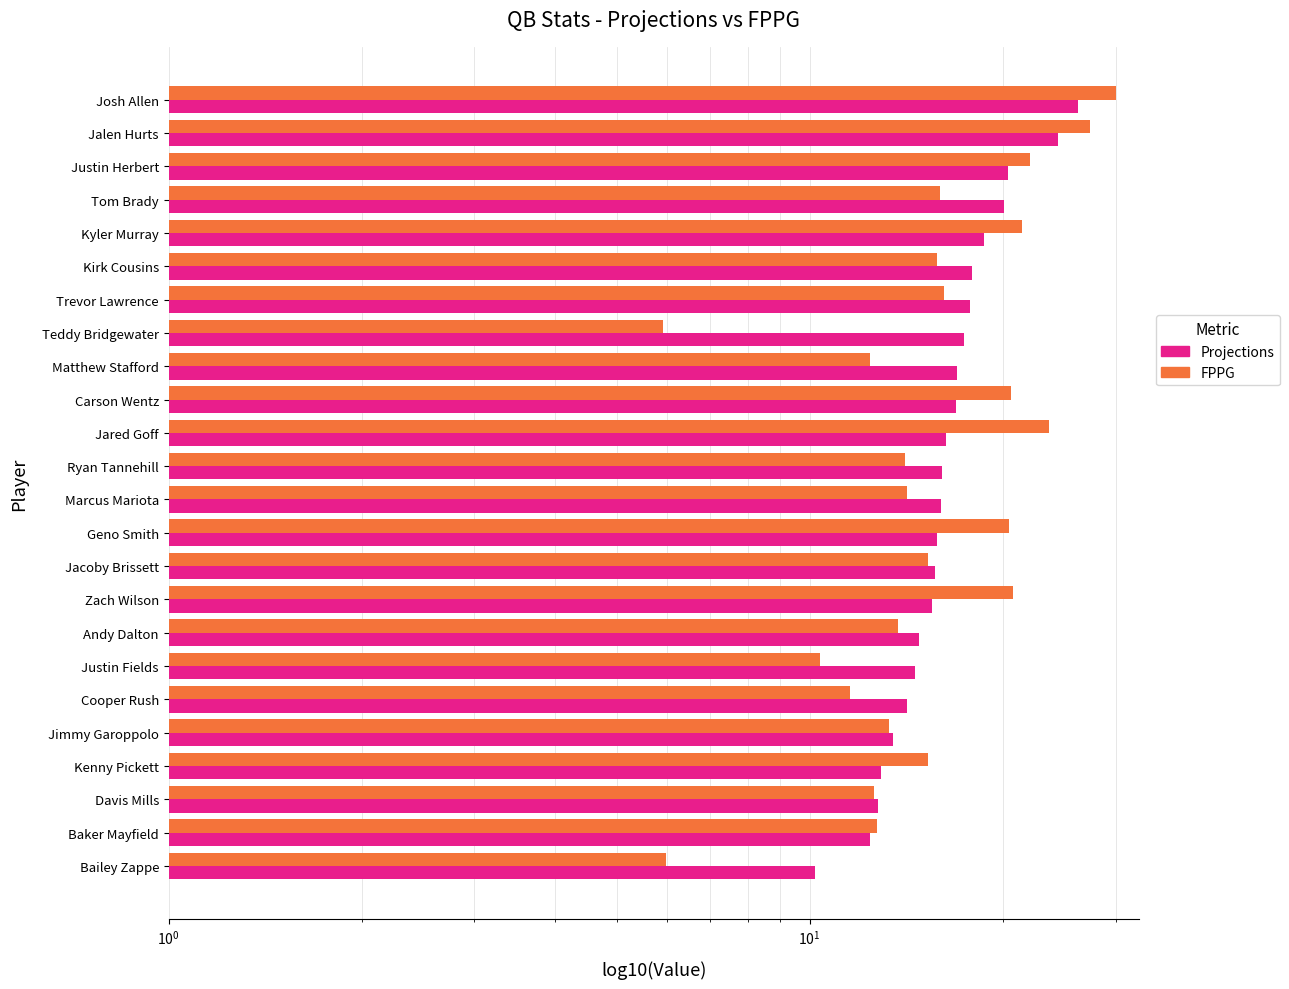

What is the maximum value for FPPG?

30.1